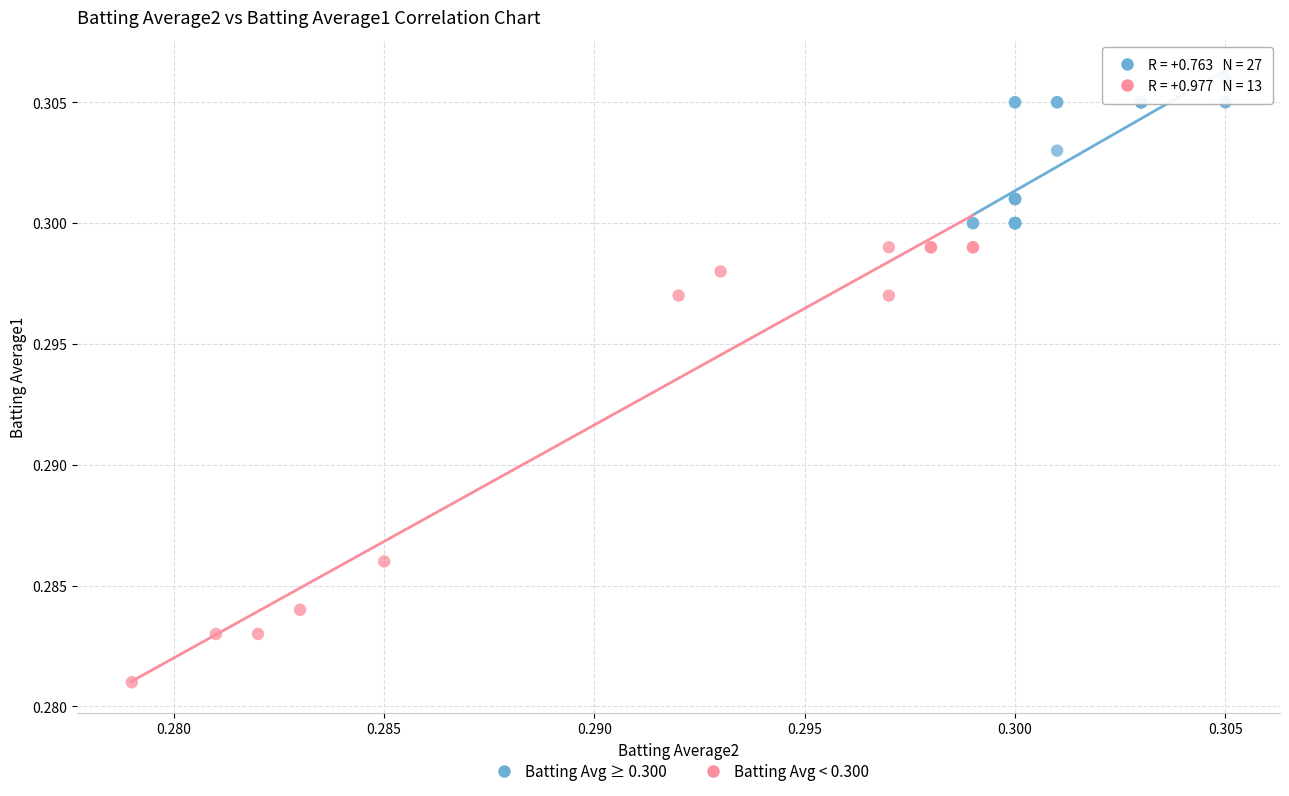

Which series reaches the maximum Y coordinate?

Batting Avg ≥ 0.300